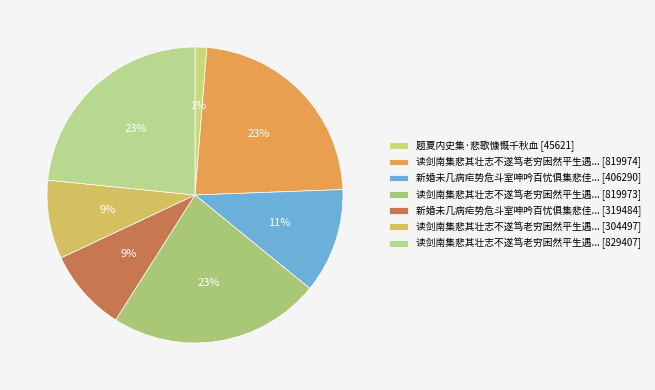

Count the number of slices in the pie.

7